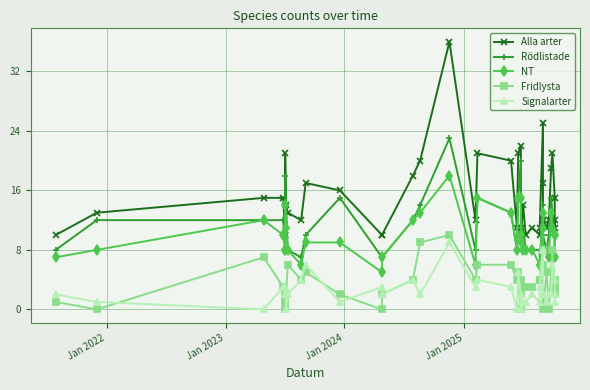

Is the value of Rödlistade at Jan 2025 greater than the value of Alla arter at 21?

No